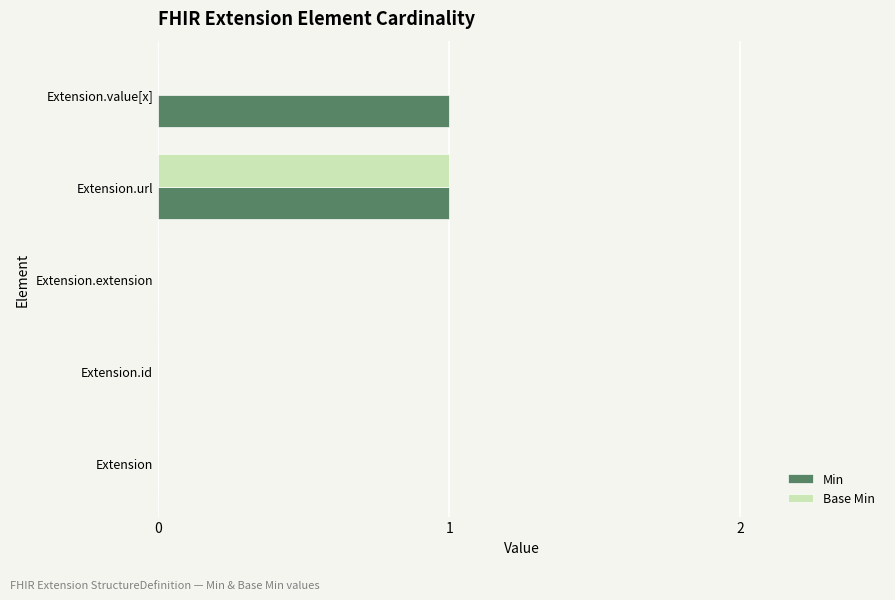

Which category has the highest value in the Base Min series?

Extension.url